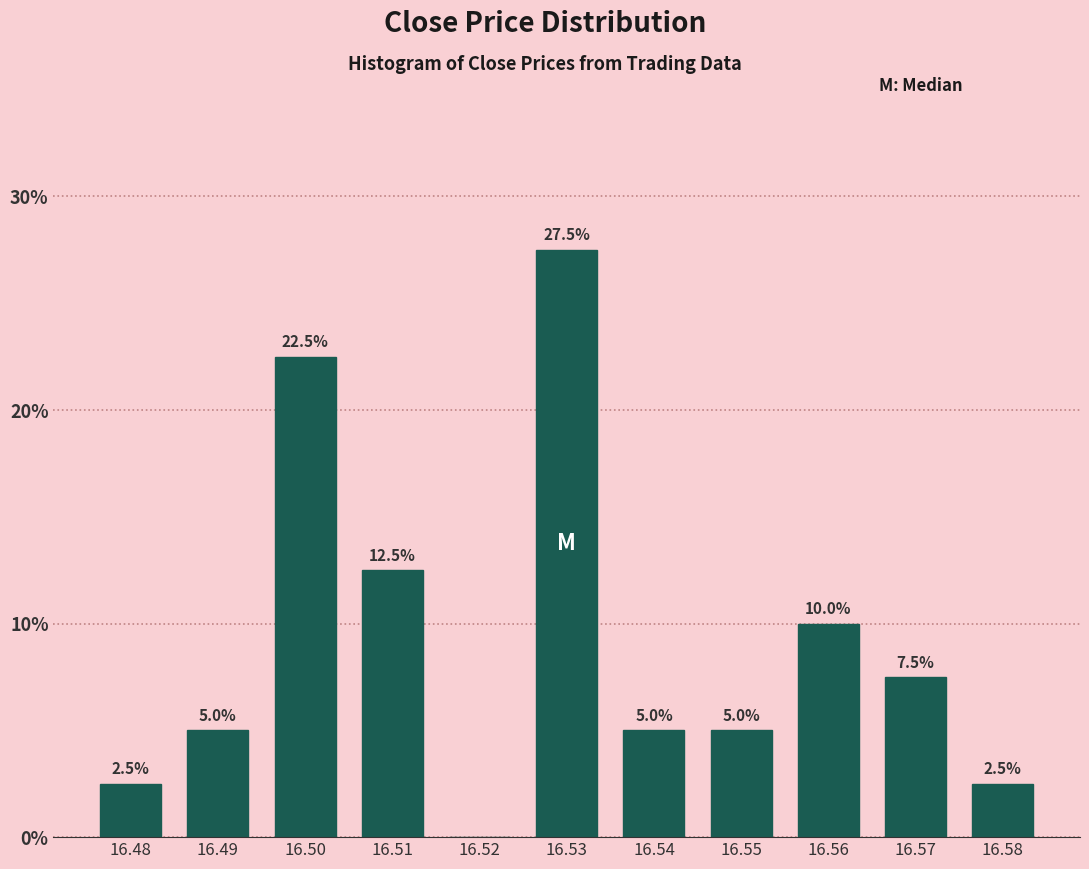

Reading left to right, extract all data points from this chart.

16.48=2.5	16.49=5.0	16.50=22.5	16.51=12.5	16.52=0.0	16.53=27.5	16.54=5.0	16.55=5.0	16.56=10.0	16.57=7.5	16.58=2.5